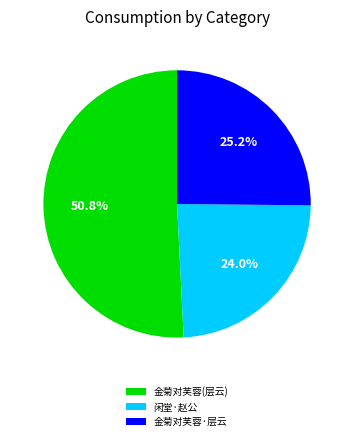

Rank the categories by value from lowest to highest.

闲堂·赵公, 金菊对芙蓉·层云, 金菊对芙蓉(层云)